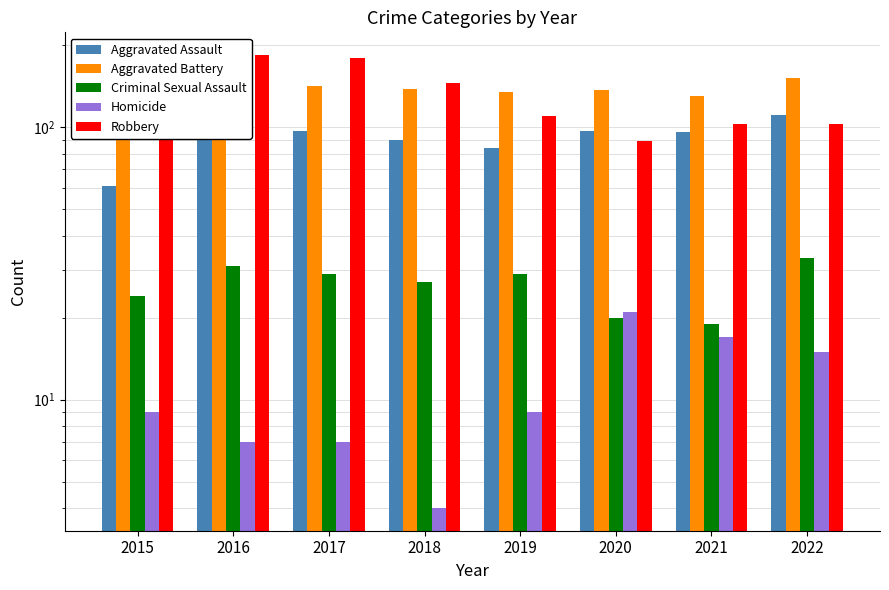

What are all the series names shown in the legend?

Aggravated Assault, Aggravated Battery, Criminal Sexual Assault, Homicide, Robbery